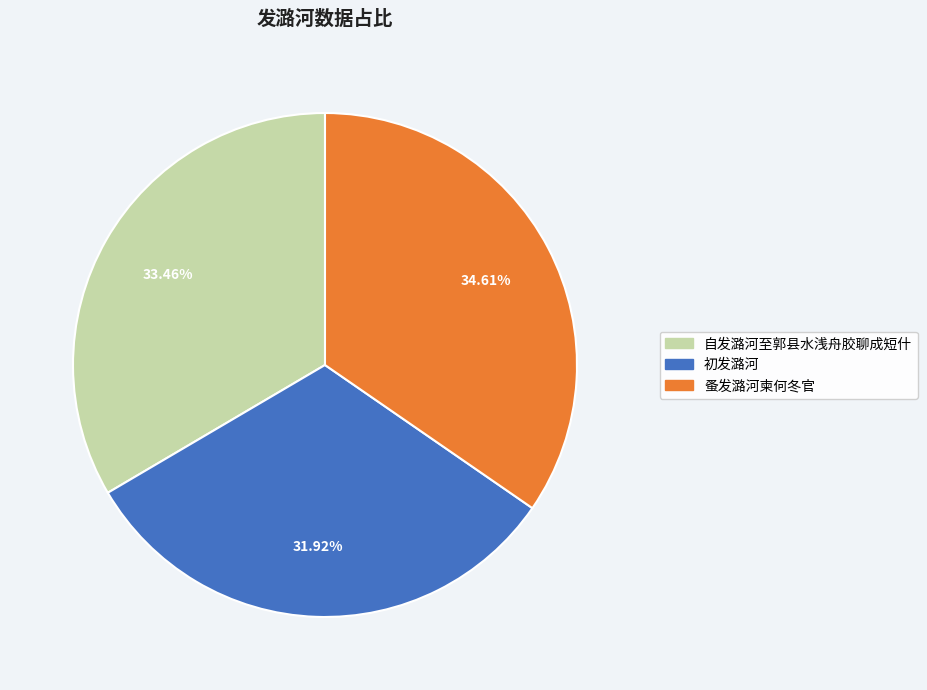

Do 初发潞河 and 蚤发潞河柬何冬官 together represent more than half of the pie?

Yes